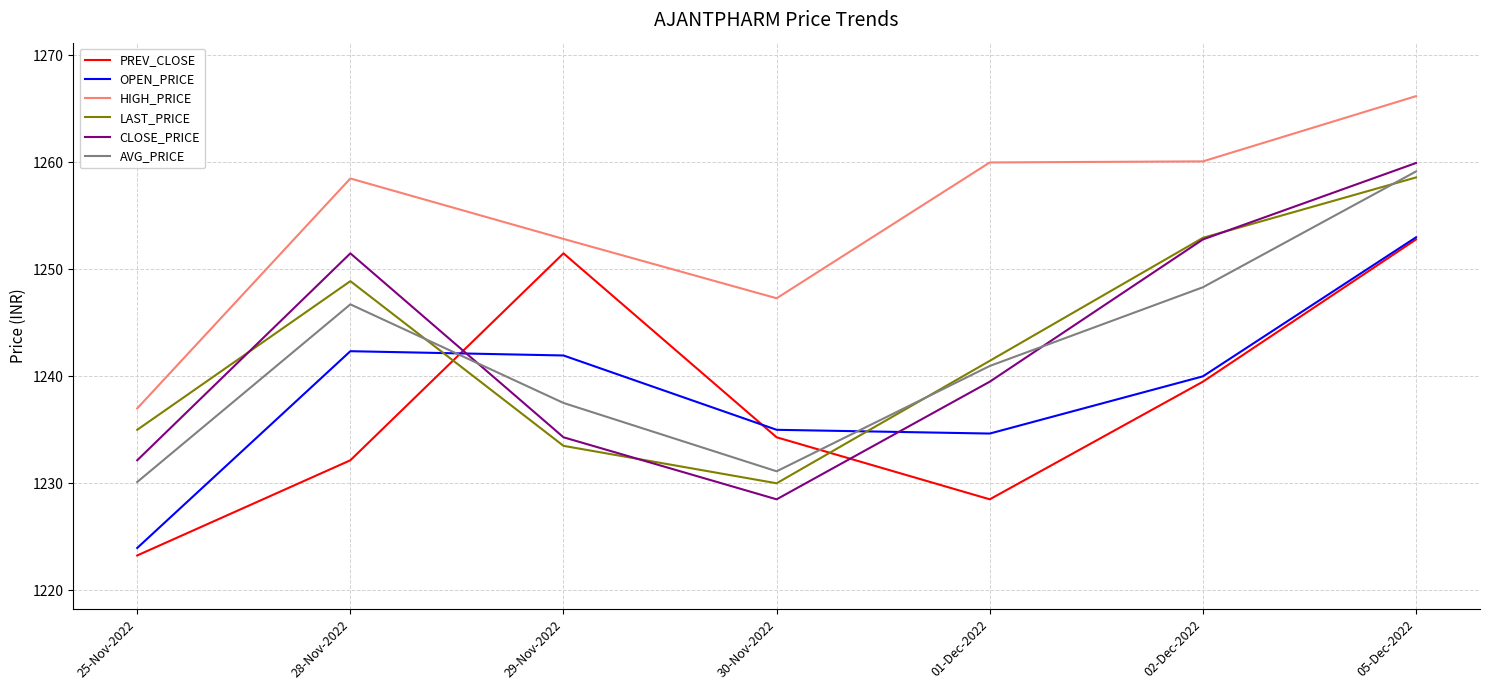

At how many categories does at least one series exceed 1225?

7